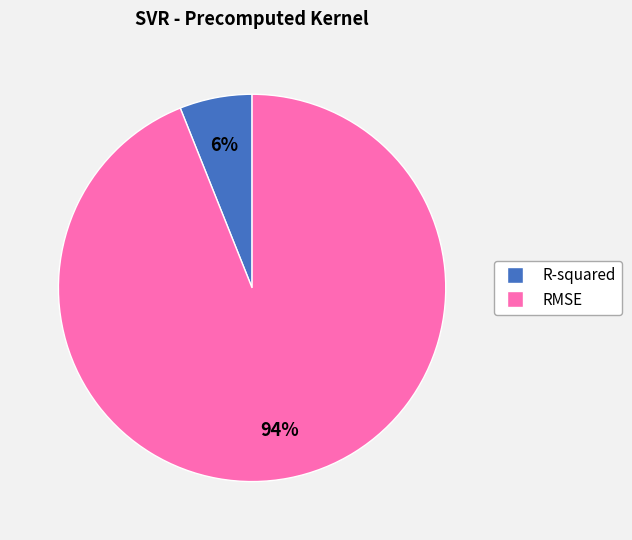

Rank the categories by value from highest to lowest.

RMSE, R-squared